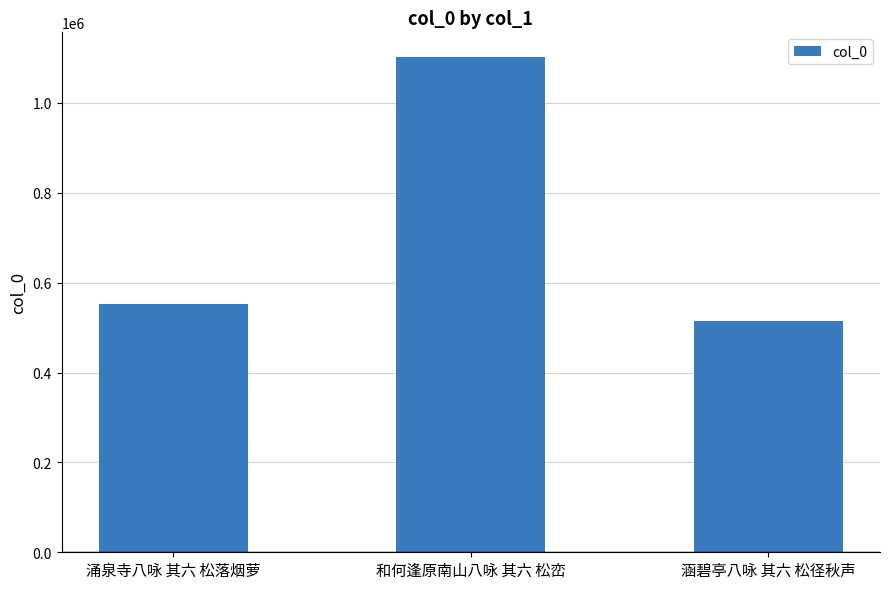

Which category has the lowest value across all series?

涵碧亭八咏 其六 松径秋声